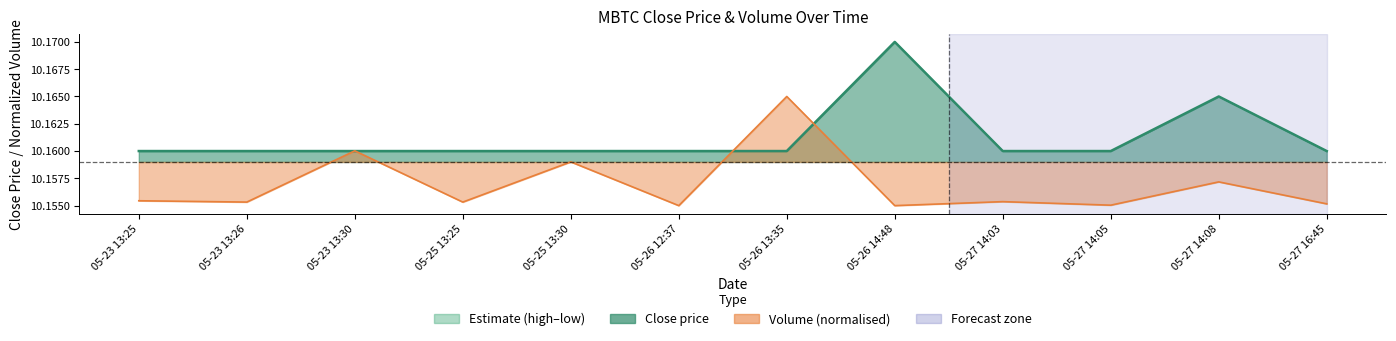

Which has a higher value, 05-23 13:26 or 05-23 13:25?

05-23 13:26